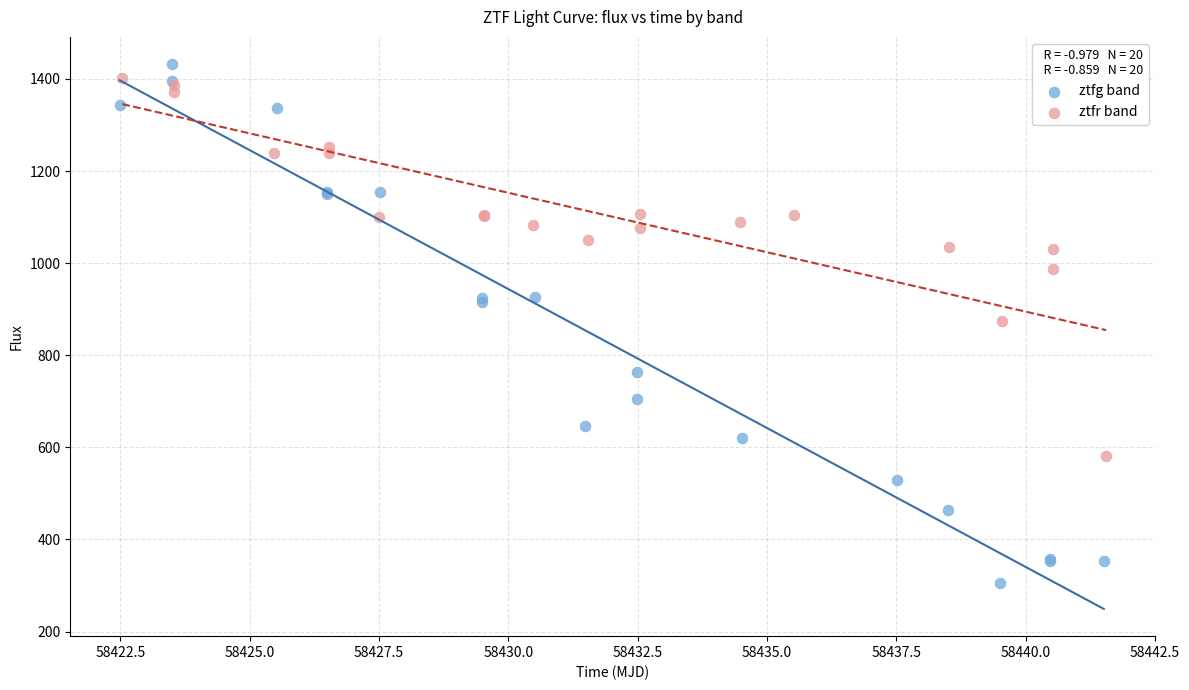

Which series has the widest spread of Y values?

ztfg band